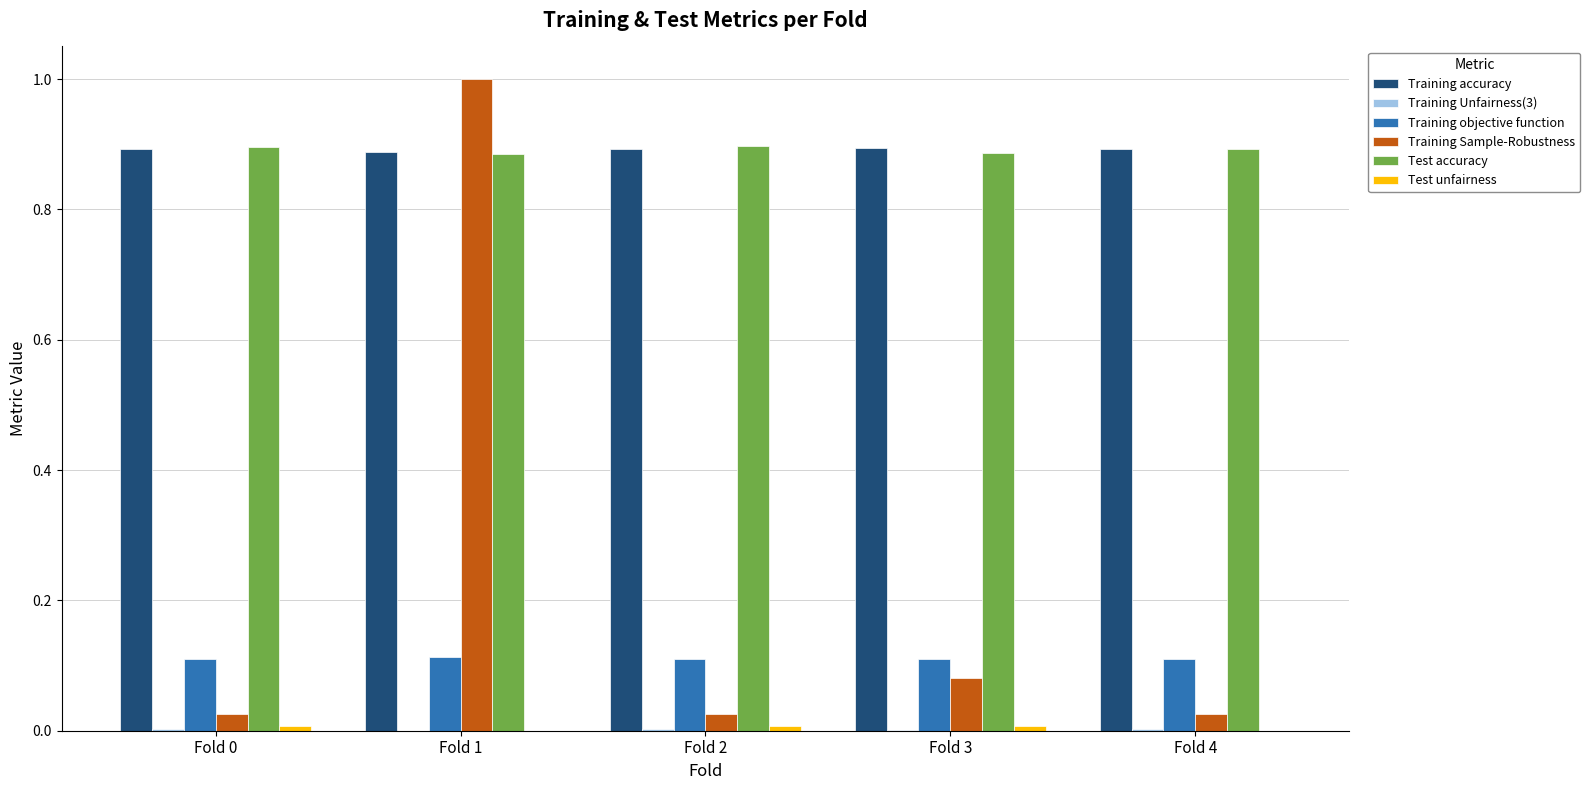

At which category does the chart reach its peak across all series?

Fold 1